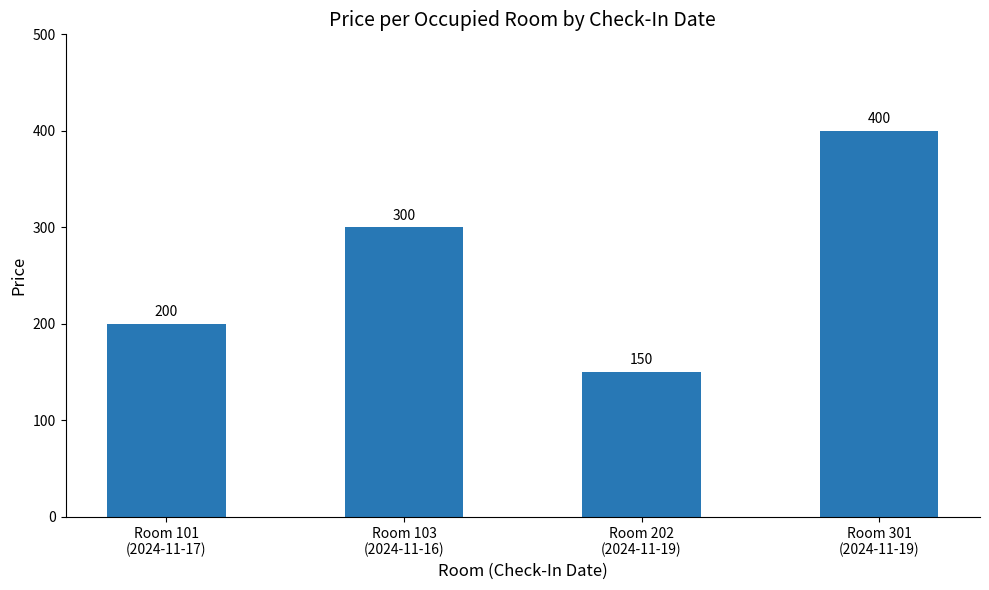

Between Room 202
(2024-11-19) and Room 301
(2024-11-19), which is larger?

Room 301
(2024-11-19)